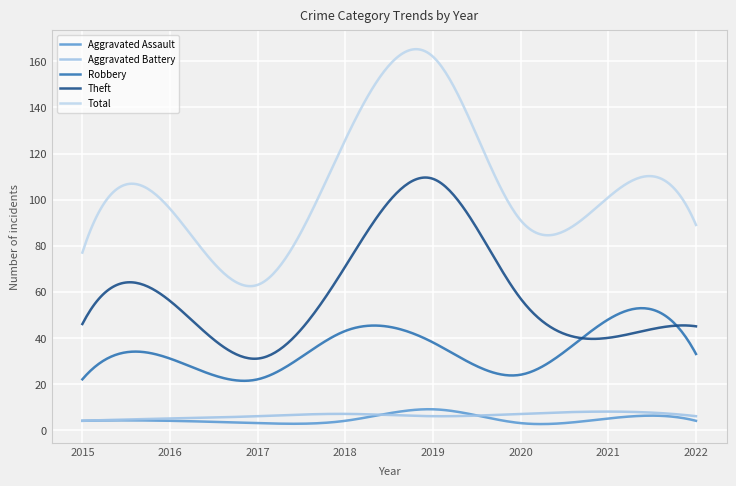

Reading left to right, transcribe all the data shown in this chart.

Aggravated Assault: 2015=4	2016=4	2017=3	2018=4	2019=9	2020=3	2021=5	2022=4
Aggravated Battery: 2015=4	2016=5	2017=6	2018=7	2019=6	2020=7	2021=8	2022=6
Robbery: 2015=22	2016=31	2017=22	2018=43	2019=38	2020=24	2021=48	2022=33
Theft: 2015=46	2016=56	2017=31	2018=71	2019=109	2020=57	2021=40	2022=45
Total: 2015=77	2016=96	2017=63	2018=126	2019=162	2020=91	2021=101	2022=89